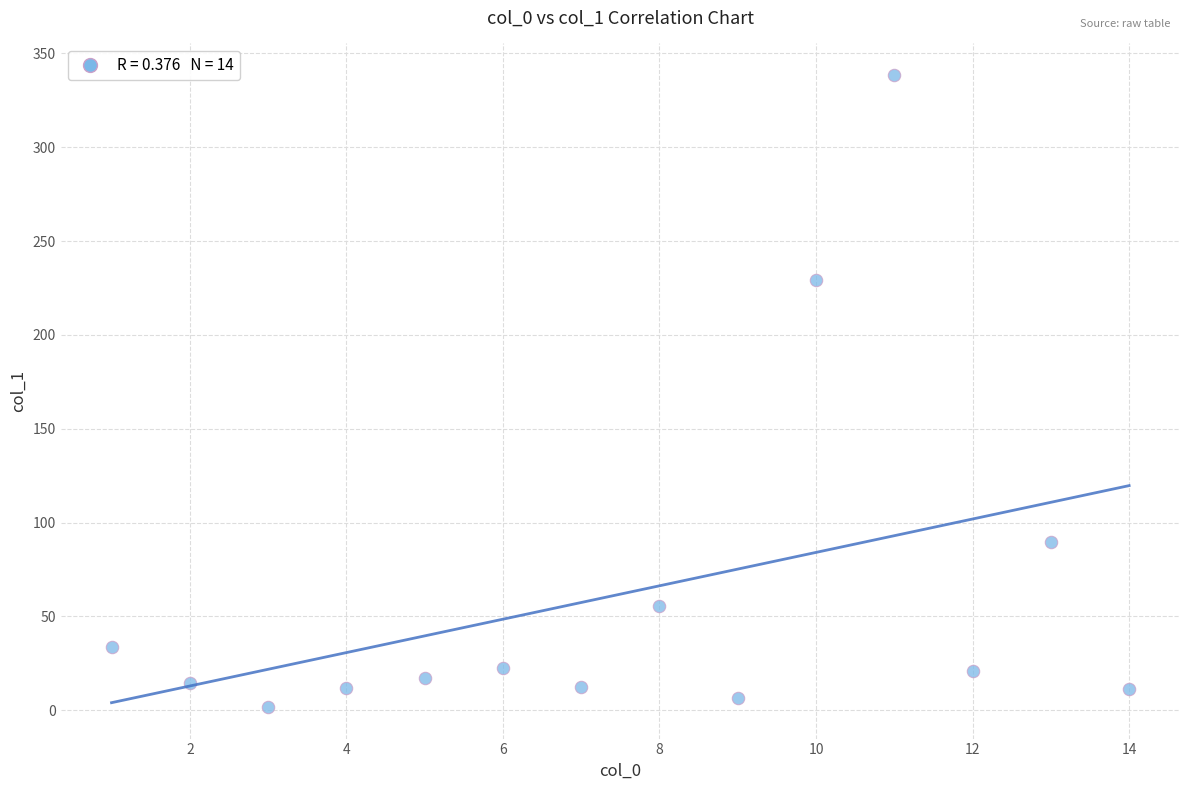

What Y value in the scatter plot is closest to 170?

229.1